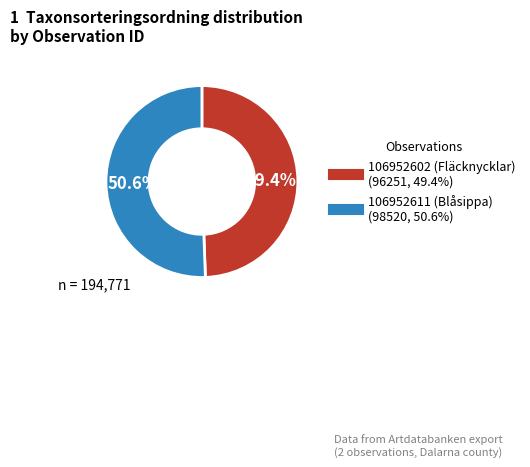

What percentage is the 106952602 (Fläcknycklar) slice, to the nearest percent?

49%